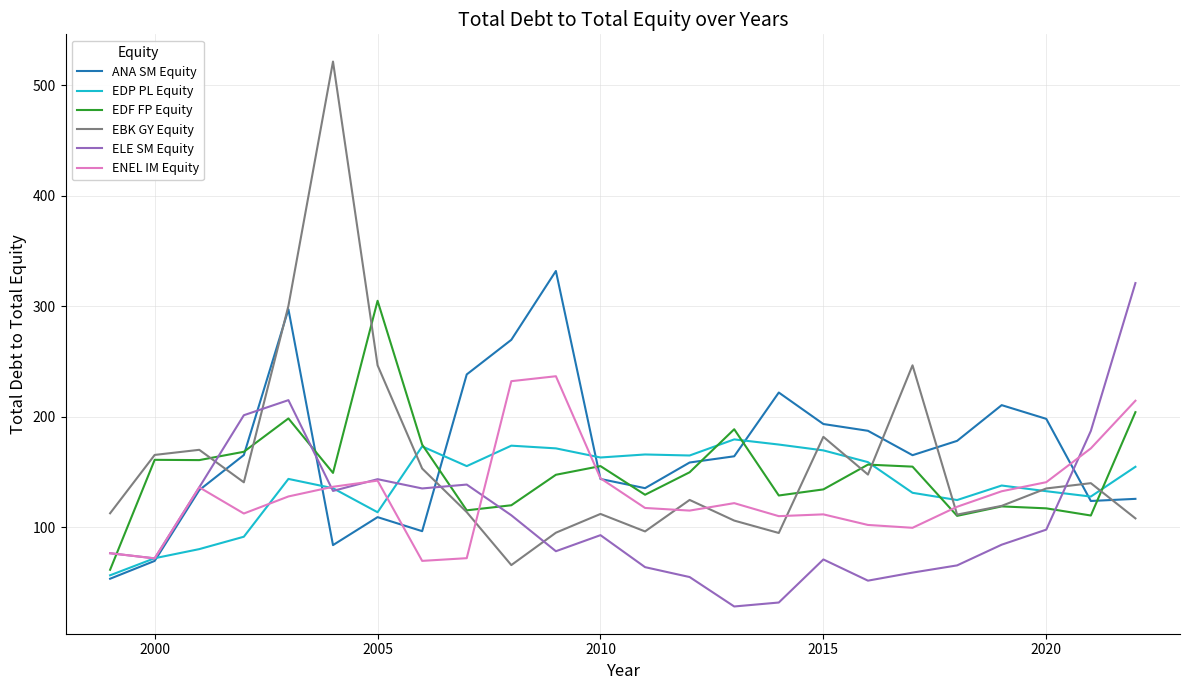

What are all the series names shown in the legend?

ANA SM Equity, EDP PL Equity, EDF FP Equity, EBK GY Equity, ELE SM Equity, ENEL IM Equity